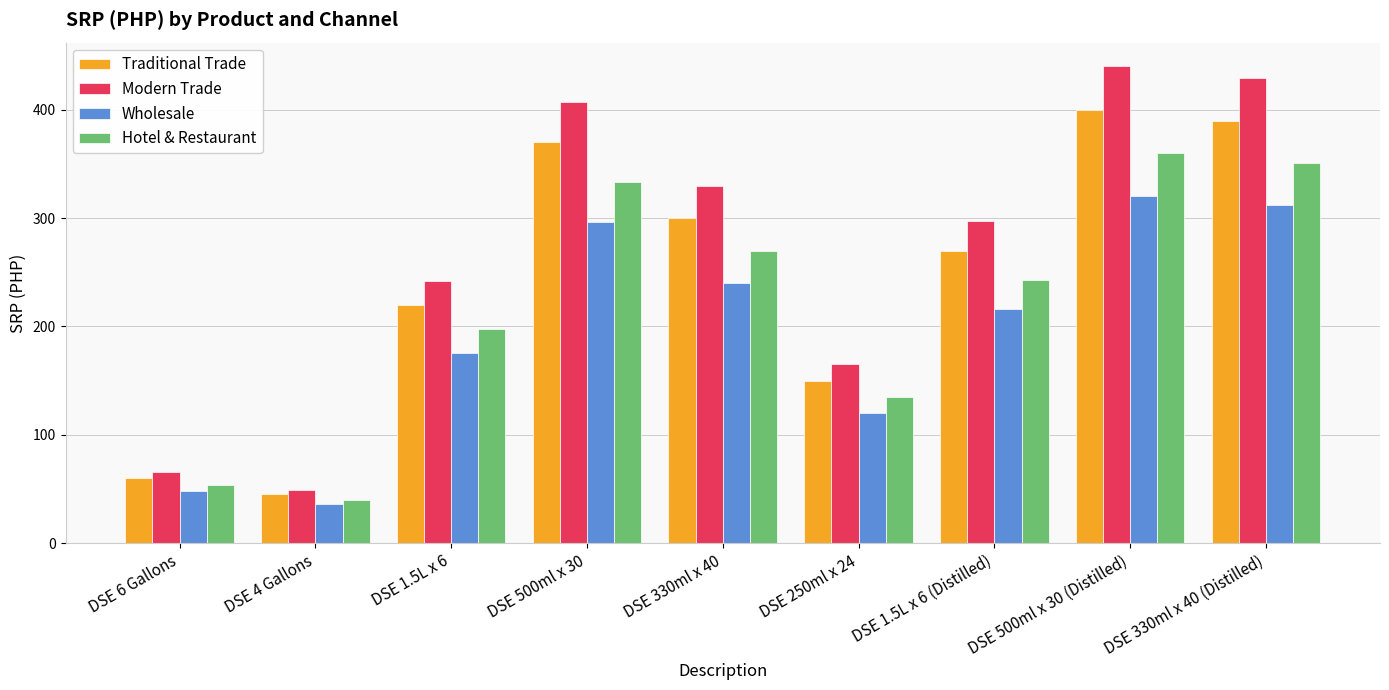

True or false: Traditional Trade has a value of 118 at DSE 1.5L x 6.

False